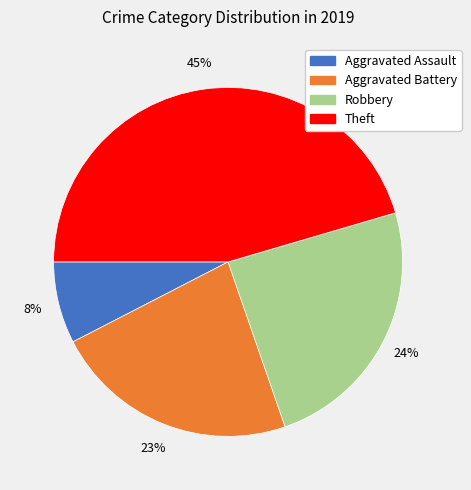

To the nearest percent, what percentage of the pie is Robbery?

24%